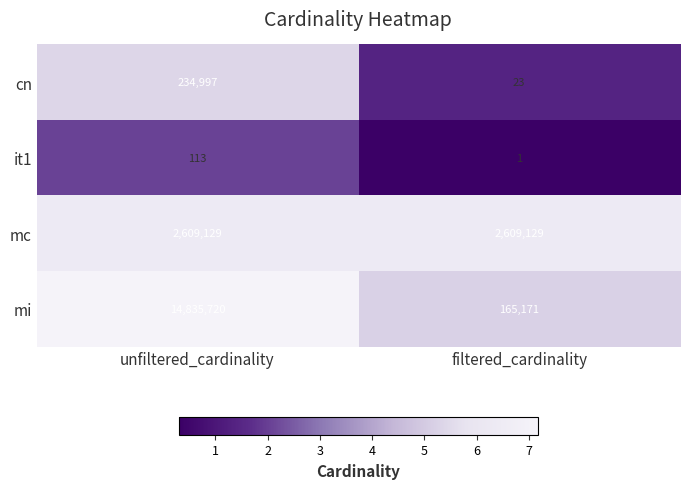

The value of cn at filtered_cardinality is 23. True or false?

True